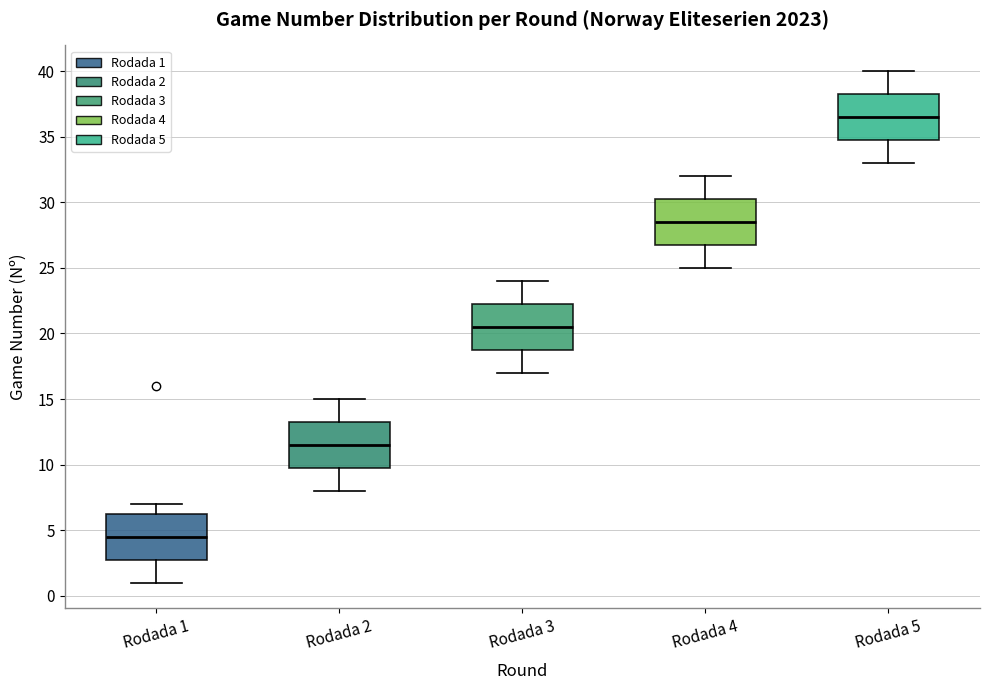

Reading left to right, read every box against the y-axis: the position of its median line, the range the box covers, and the ends of its whiskers. The values are not printed on the chart, so give them approximately, as read against the axis.

Rodada 1: median 4.5, box 3.0 to 6.5, whiskers 1.0 to 7.0
Rodada 2: median 11.5, box 10.0 to 13.5, whiskers 8.0 to 15.0
Rodada 3: median 20.5, box 19.0 to 22.5, whiskers 17.0 to 24.0
Rodada 4: median 28.5, box 27.0 to 30.5, whiskers 25.0 to 32.0
Rodada 5: median 36.5, box 35.0 to 38.5, whiskers 33.0 to 40.0